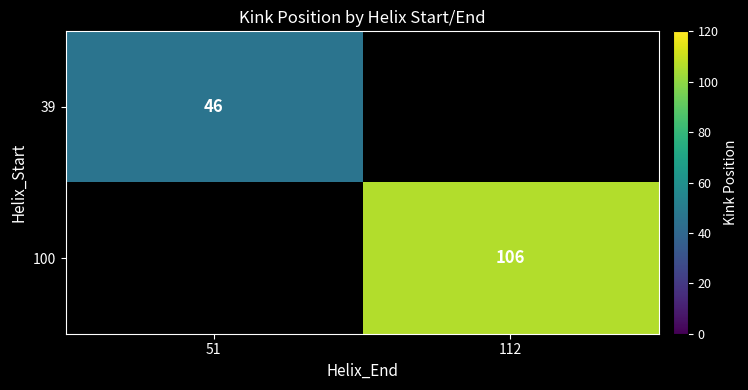

True or false: 100 has a value of 49 at 112.

False